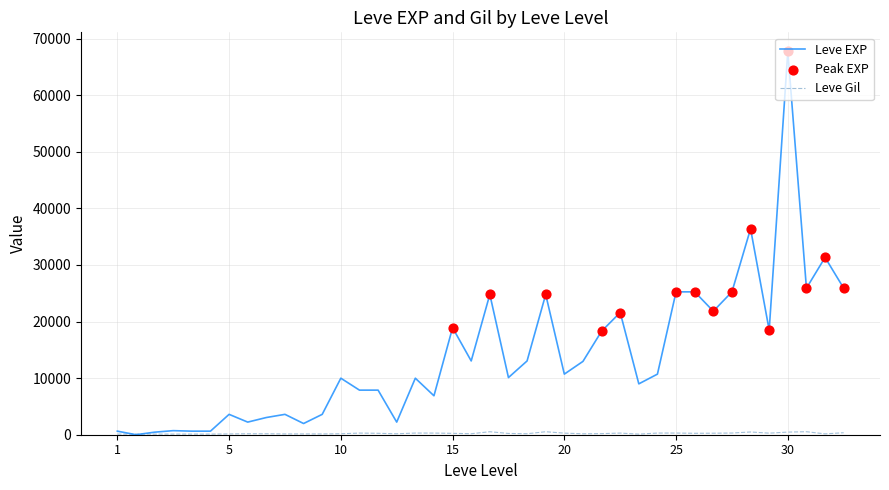

At how many categories does at least one series exceed 8594?

24